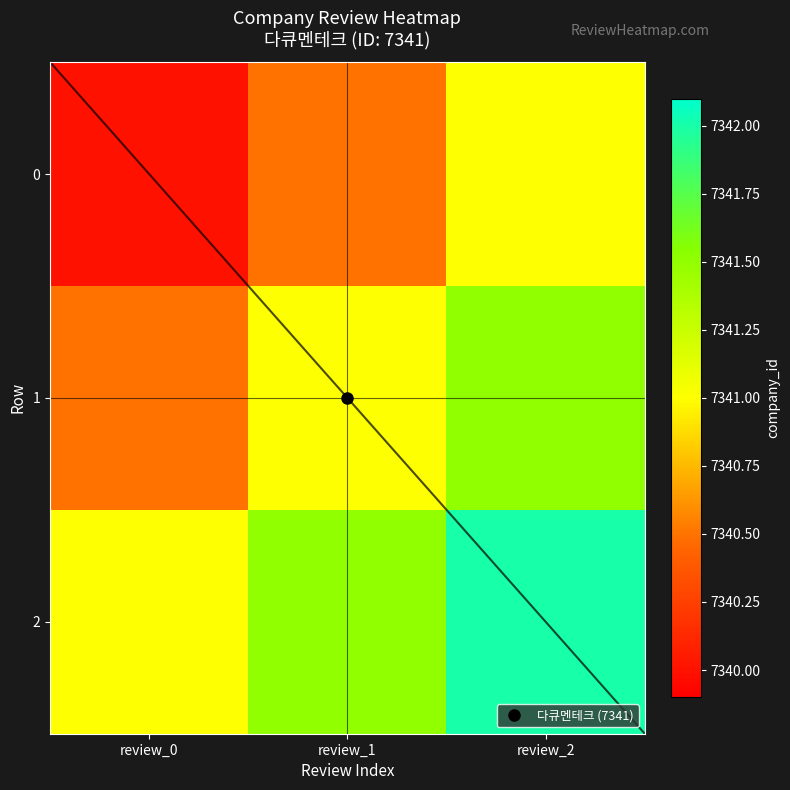

True or false: 1 has a value of 2887.7 at review_1.

False